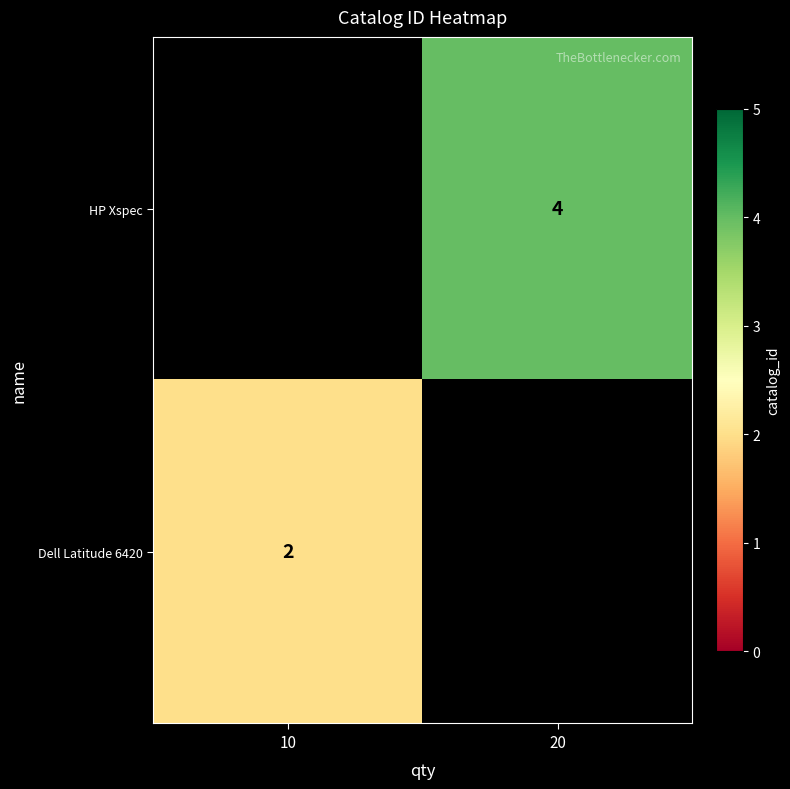

Is it true that Dell Latitude 6420 equals 1 at 10?

False